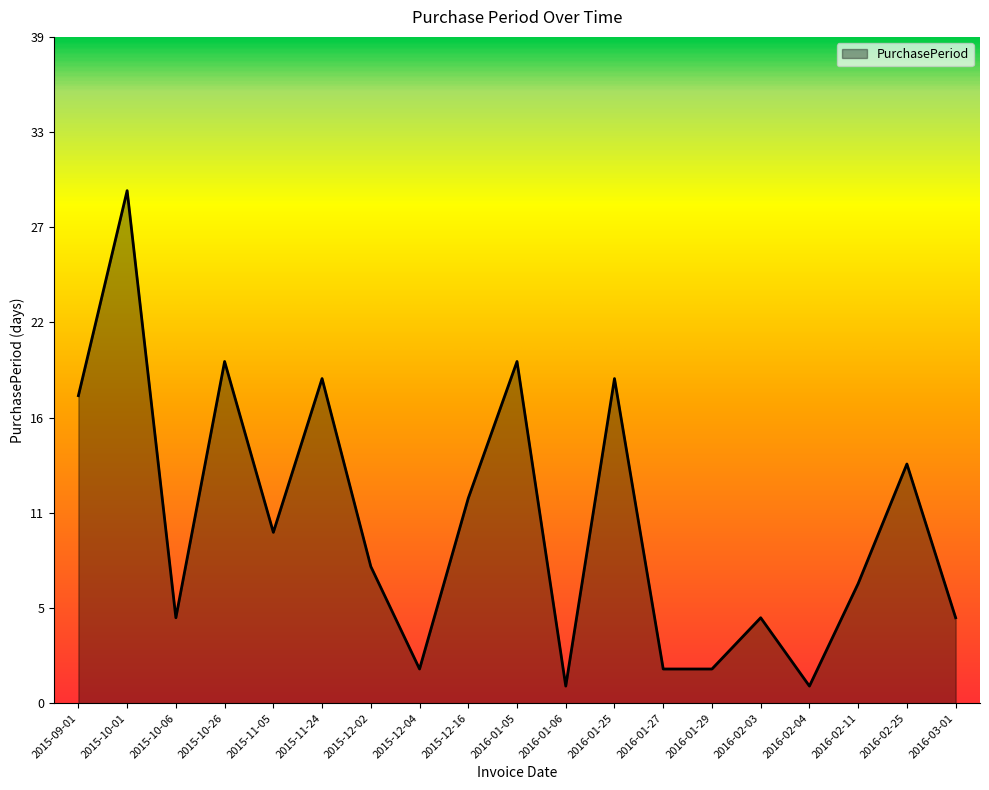

Rank the categories by value from highest to lowest.

2015-10-01, 2015-10-26, 2016-01-05, 2015-11-24, 2016-01-25, 2015-09-01, 2016-02-25, 2015-12-16, 2015-11-05, 2015-12-02, 2016-02-11, 2015-10-06, 2016-02-03, 2016-03-01, 2015-12-04, 2016-01-27, 2016-01-29, 2016-01-06, 2016-02-04